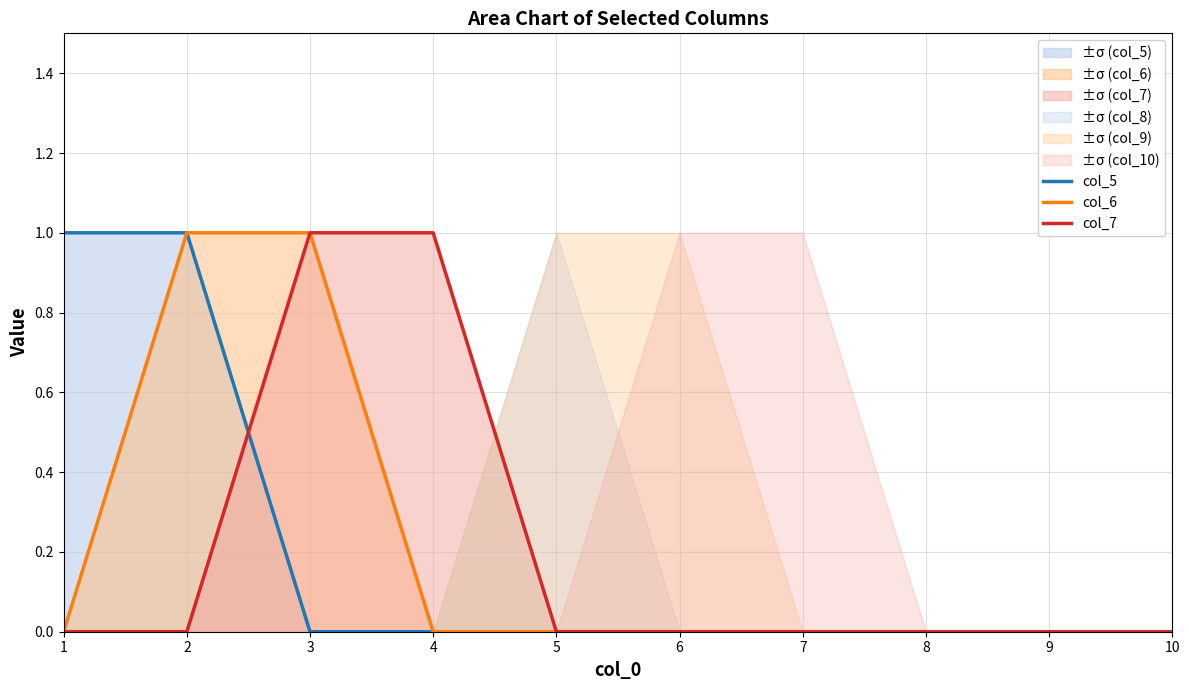

At 5, list the series in order from largest to smallest.

col_5, col_6, col_7